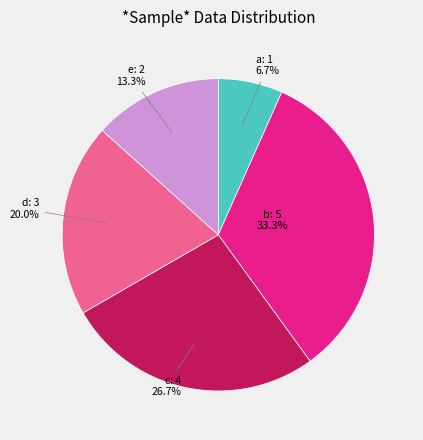

To the nearest percent, what portion does a represent?

7%